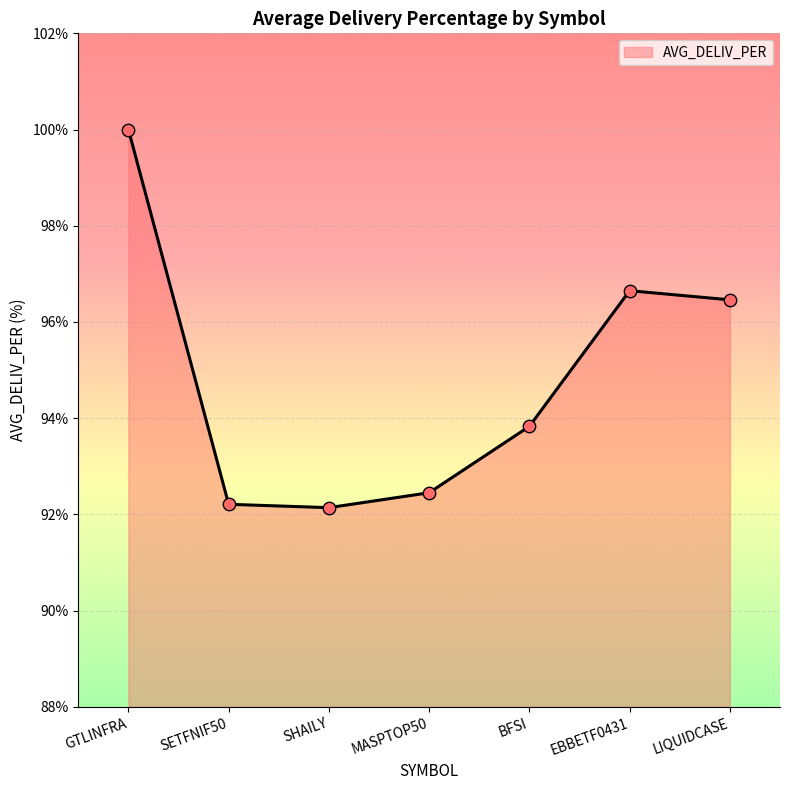

What is the change in value from BFSI to LIQUIDCASE?

+2.6